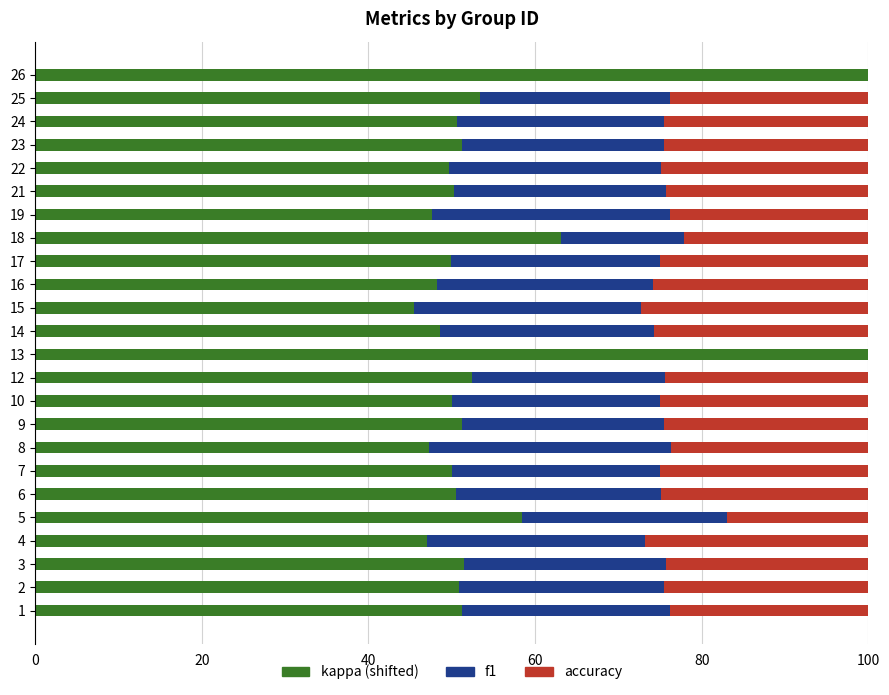

The kappa (shifted) series shows 67.0 at 15. True or false?

False